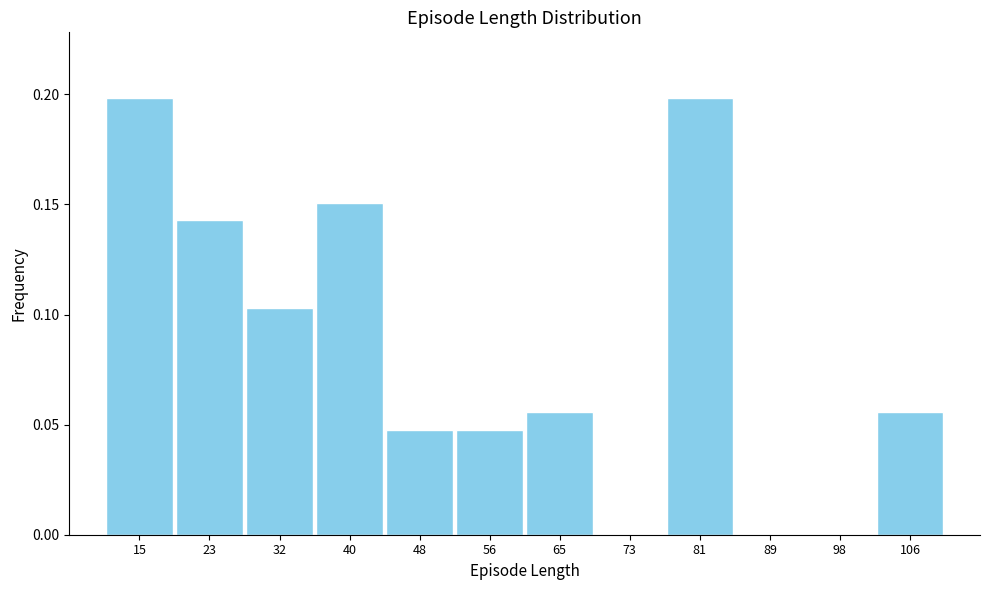

How tall is the bar that spans 77 to 85 on the x-axis? Neither the bar edges nor the heights are printed on the chart, so give them approximately, as read against the axes.

0.200